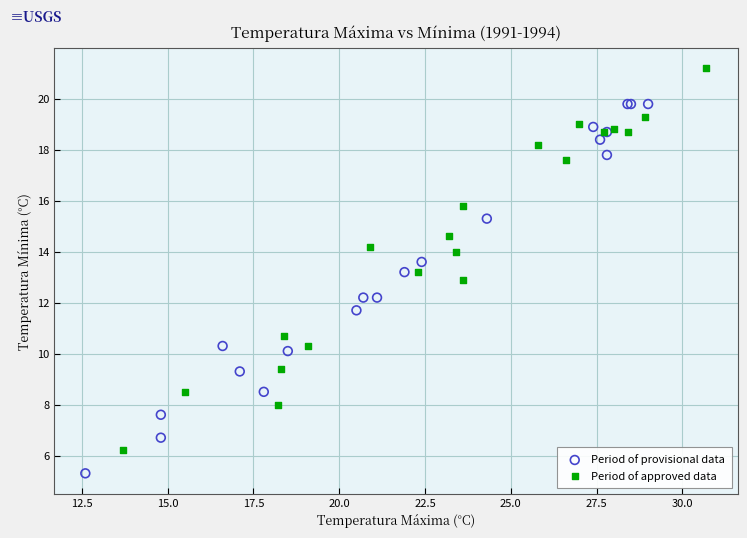

What are all the series names shown in the legend?

Period of provisional data, Period of approved data